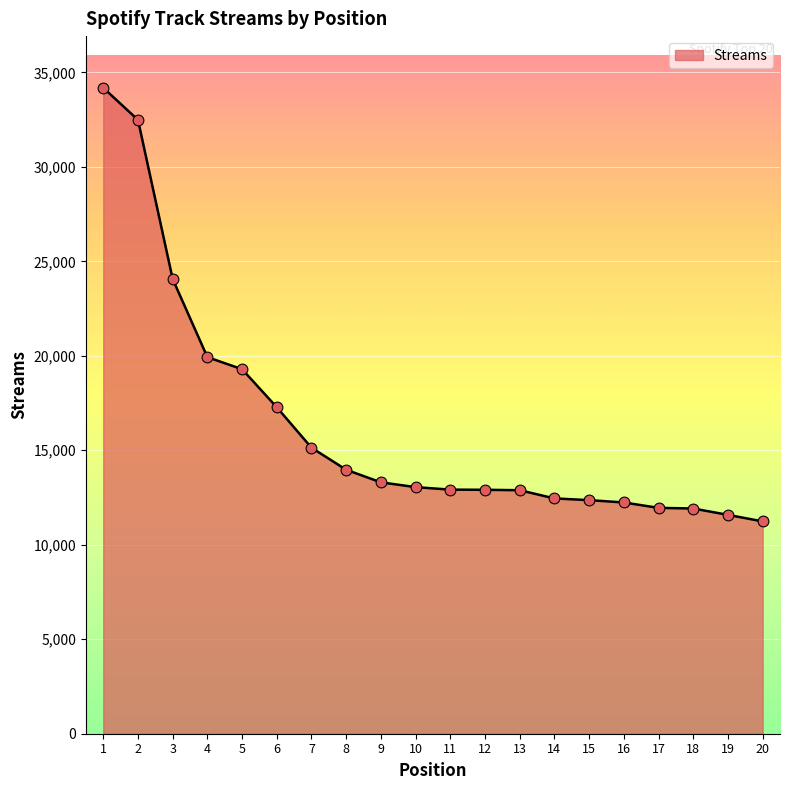

What is the change in value from 3 to 5?

-4774